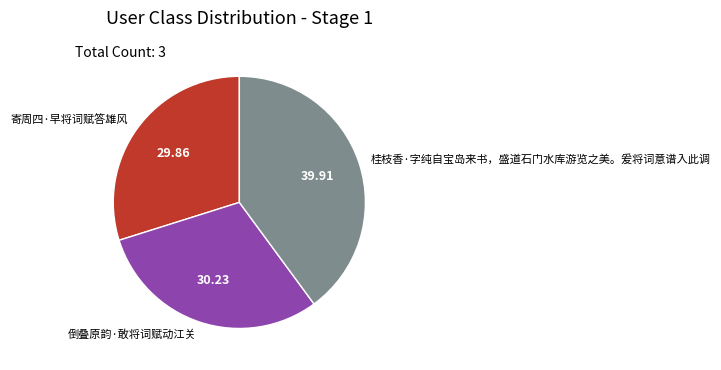

Combined, do 寄周四·早将词赋答雄风 and 桂枝香·字纯自宝岛来书，盛道石门水库游览之美。爰将词意谱入此调 account for over 50%?

Yes